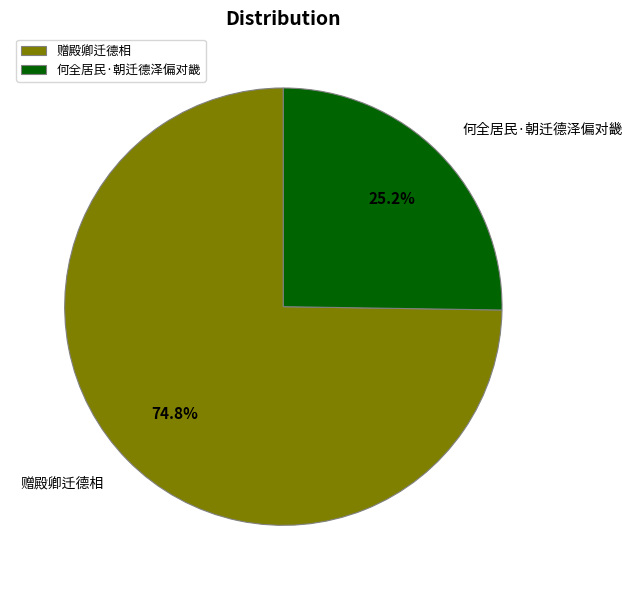

Is there any slice that represents more than half of the pie?

Yes